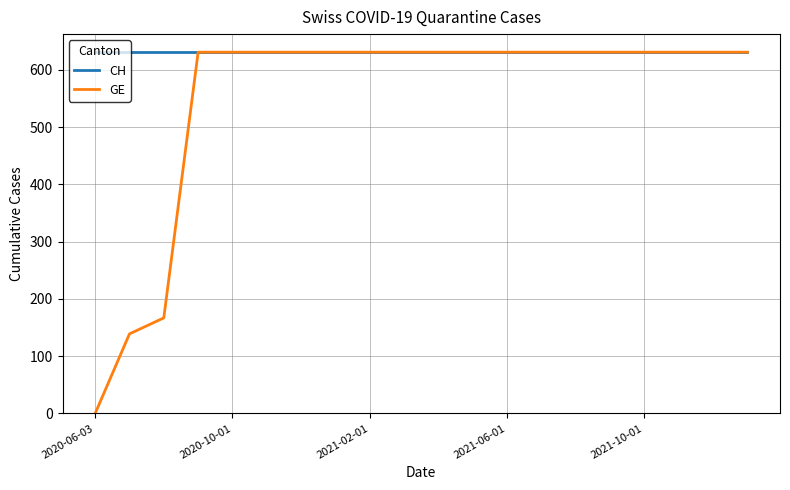

What is the maximum value shown in the chart?

631